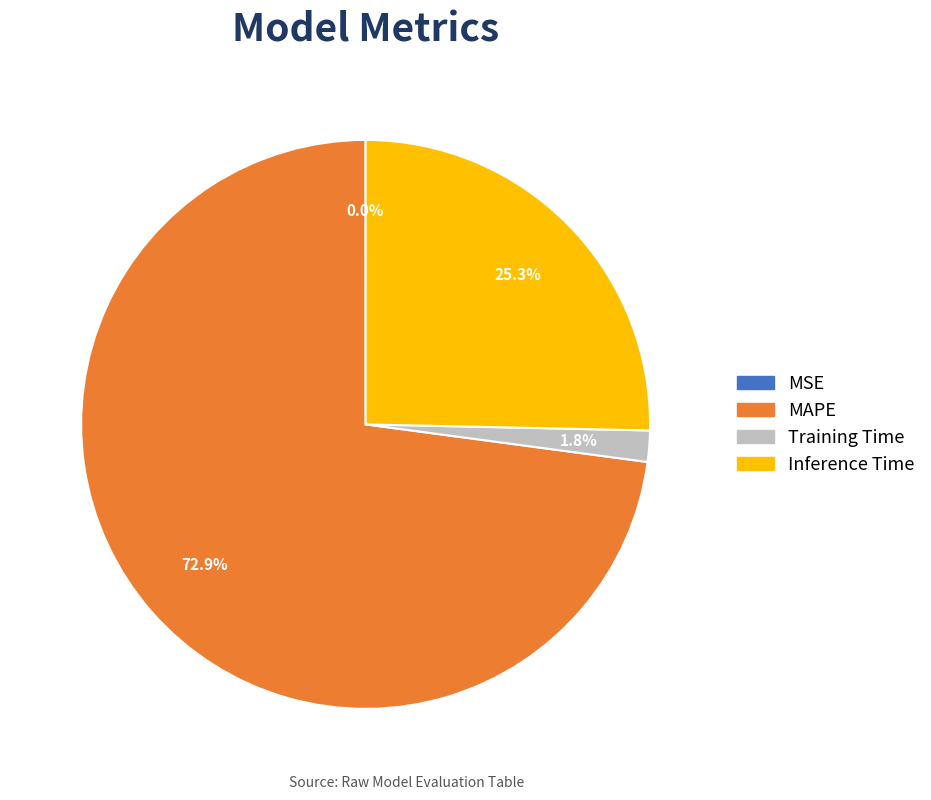

What is the total percentage of Training Time and Inference Time?

27.1%